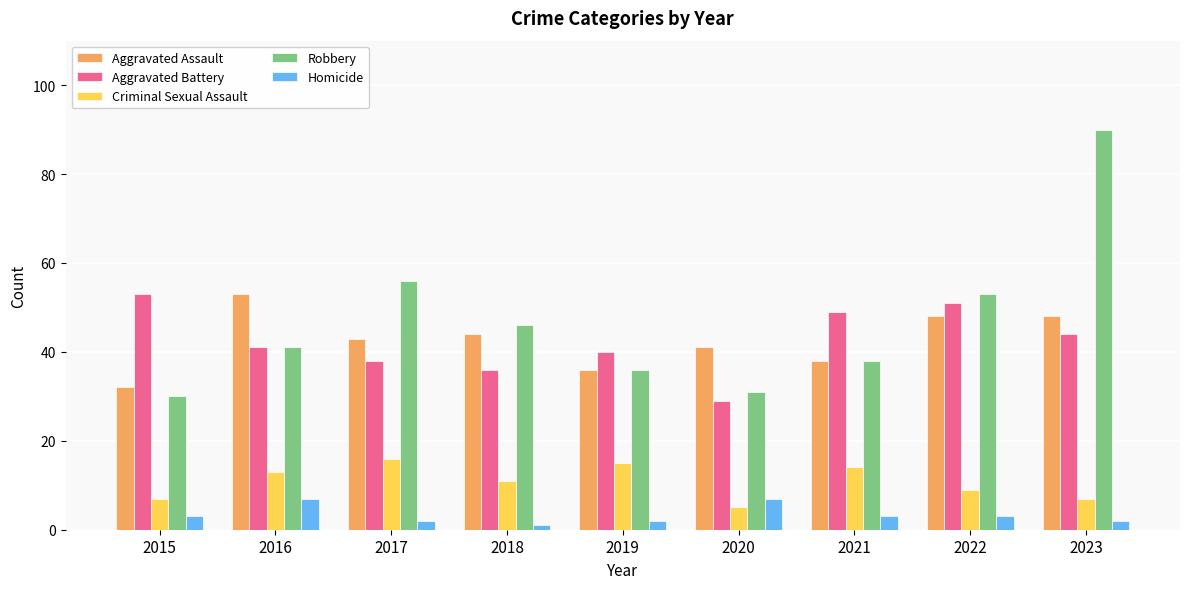

Is it true that Aggravated Assault equals 53 at 2019?

False